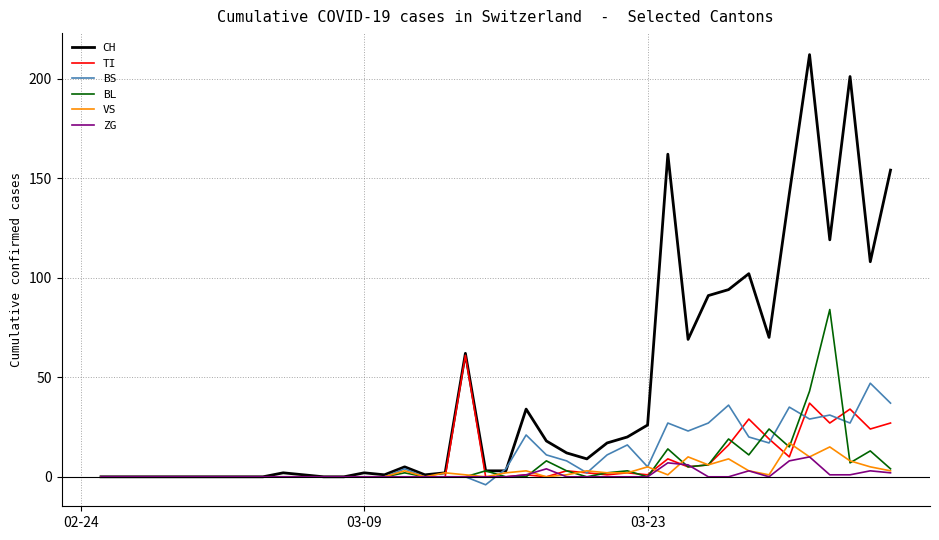

How many values in the BS series are below 4?

20